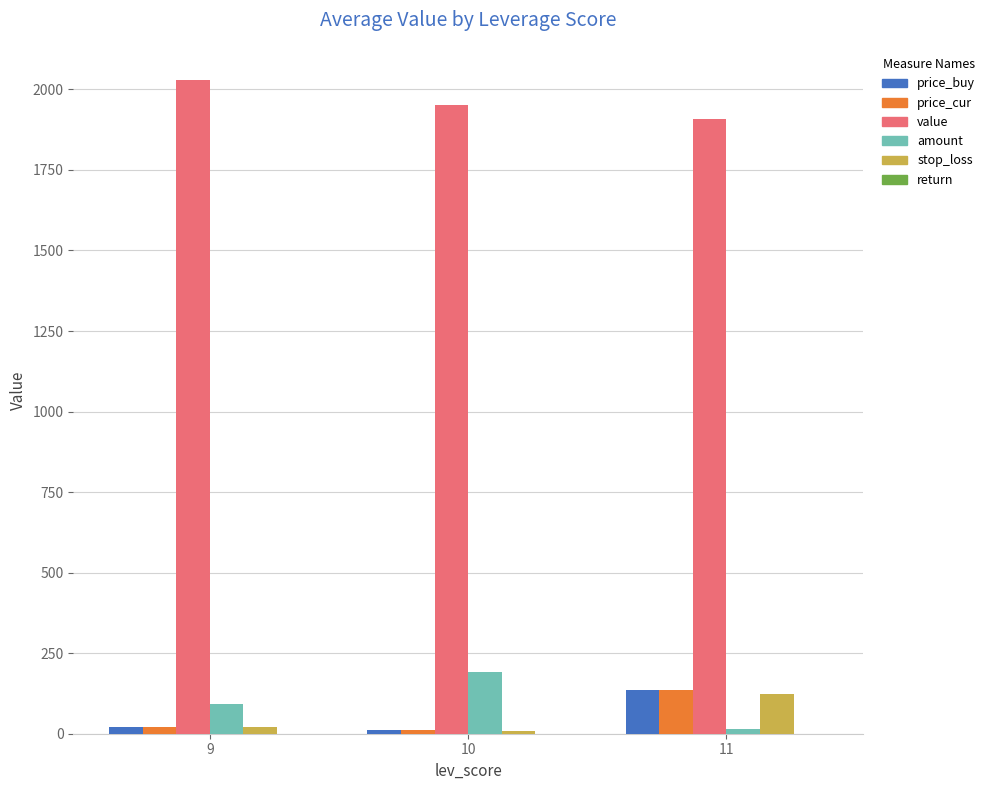

Is the value of value at 9 greater than the value of amount at 11?

Yes